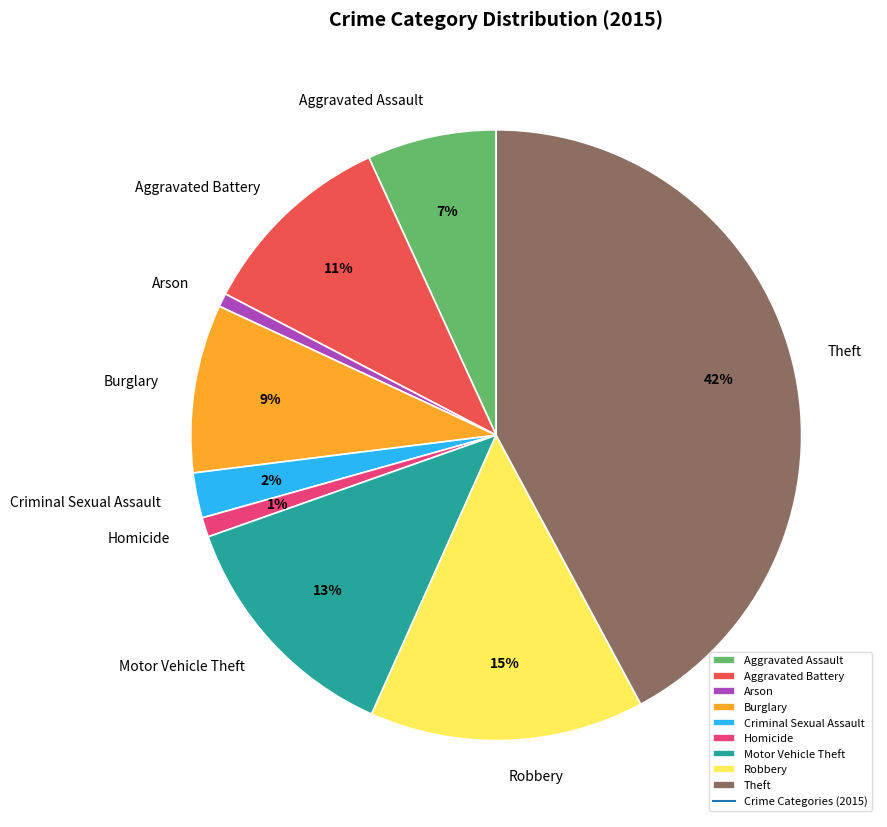

To the nearest percent, what percentage of the pie is Criminal Sexual Assault?

2%